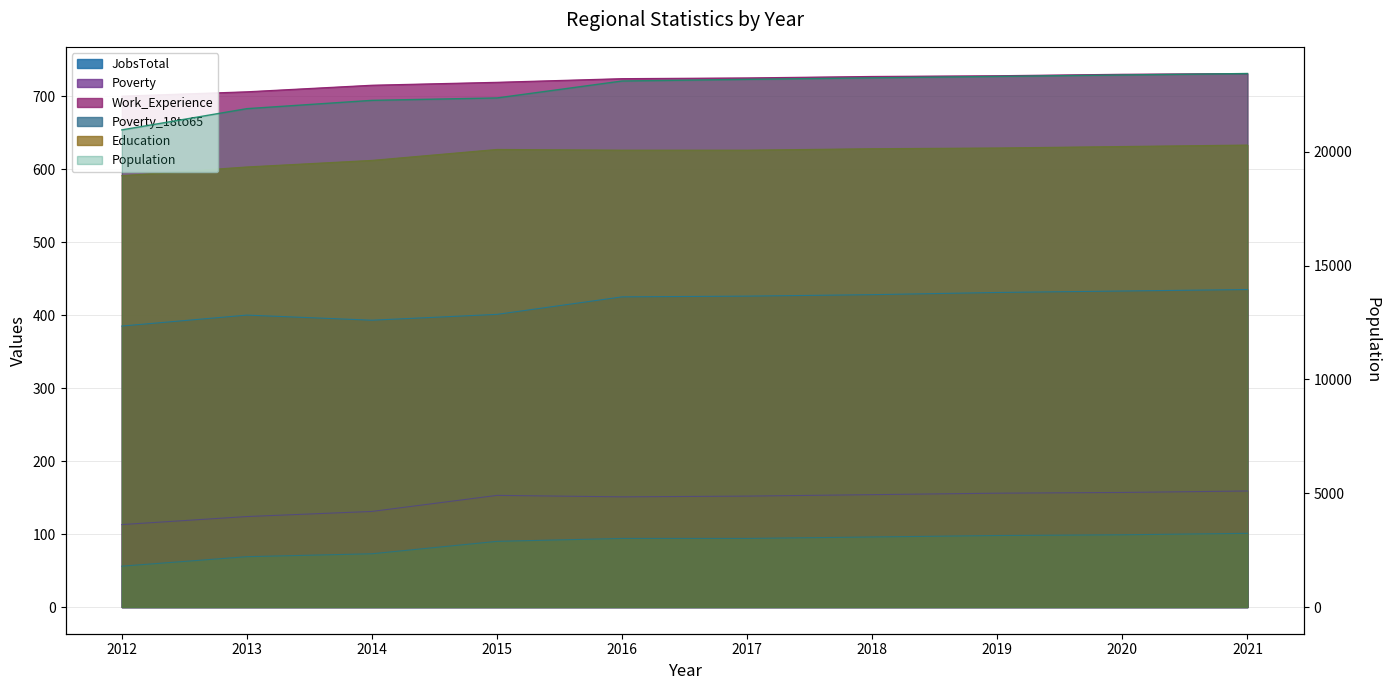

Which has a higher value, 2017 or 2014?

2017